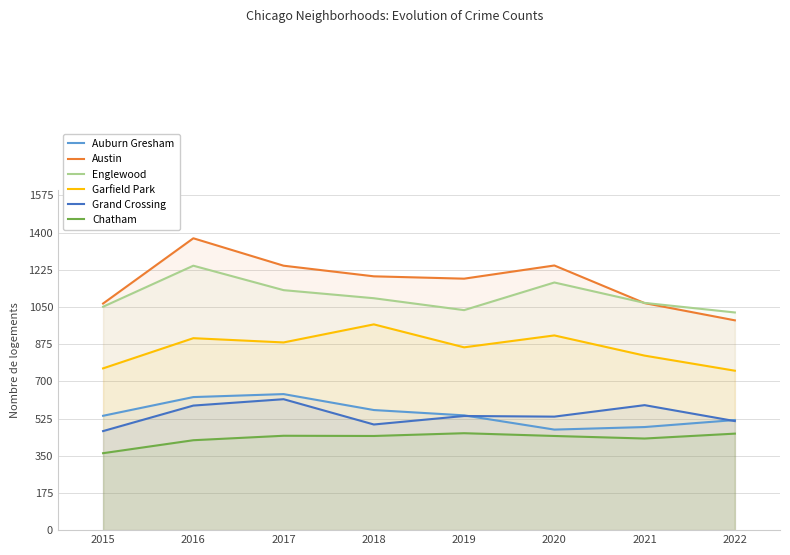

The value of Englewood at 2016 is 1244. True or false?

True